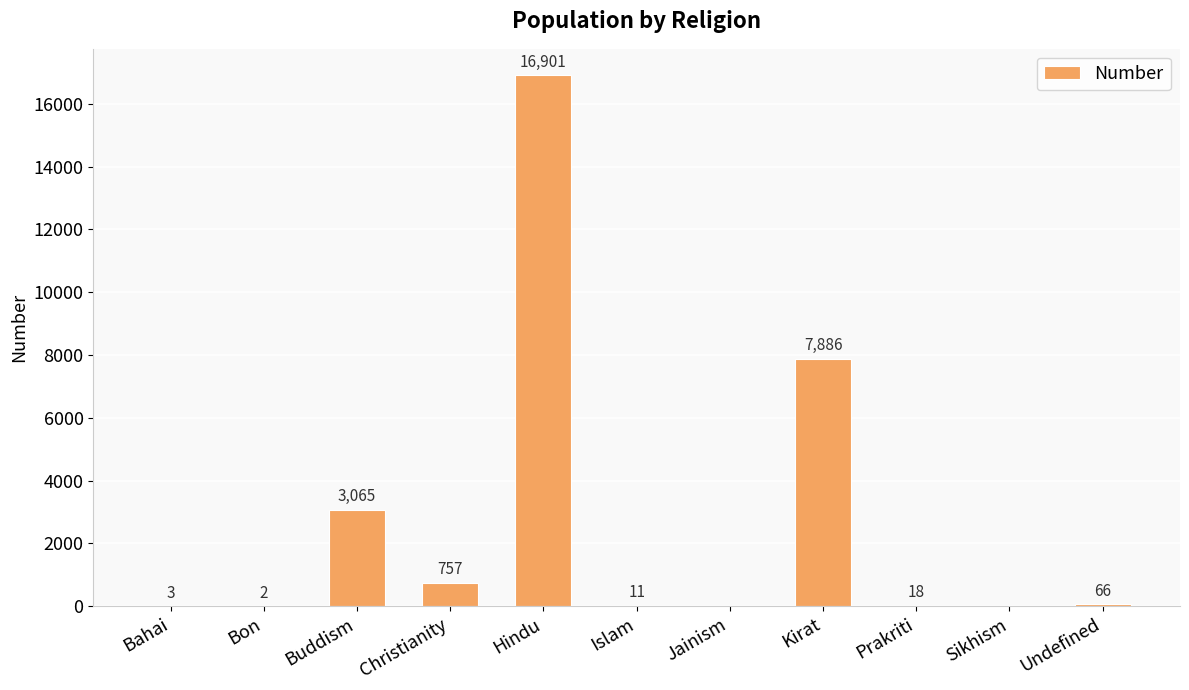

Count the number of data series in this chart.

1